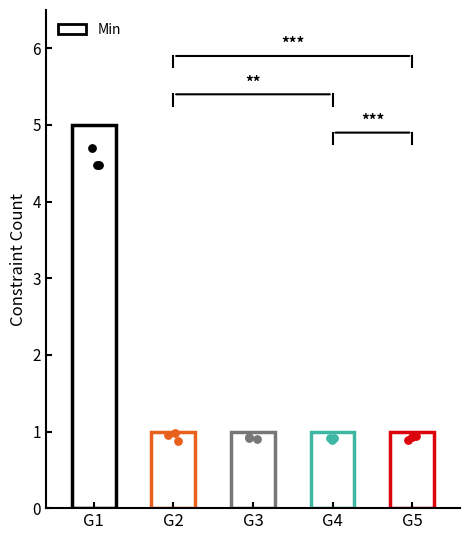

What is the change in value from G1 to G3?

-4